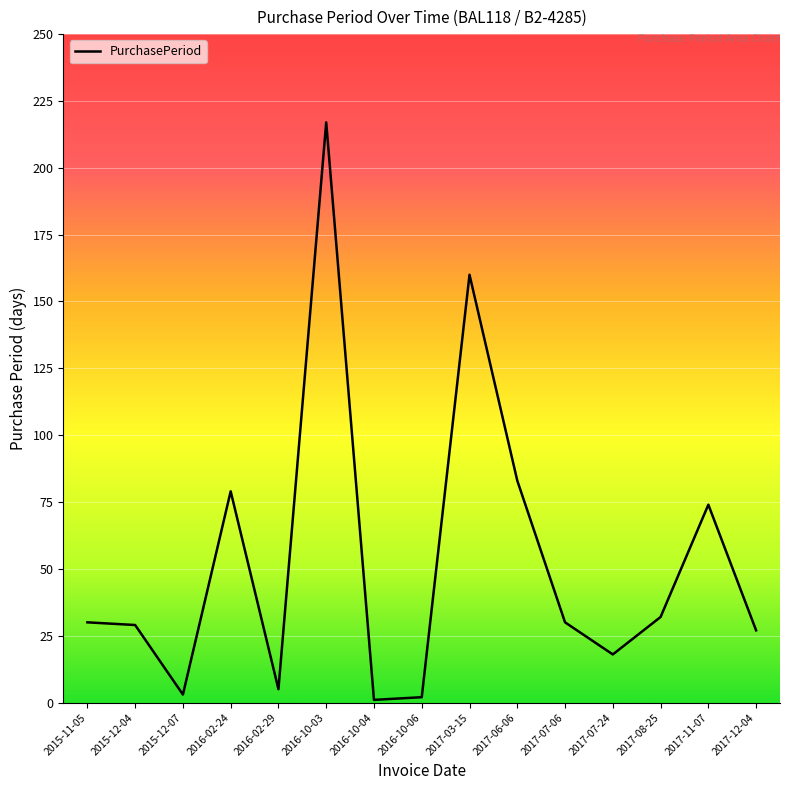

What is the greatest value displayed?

217